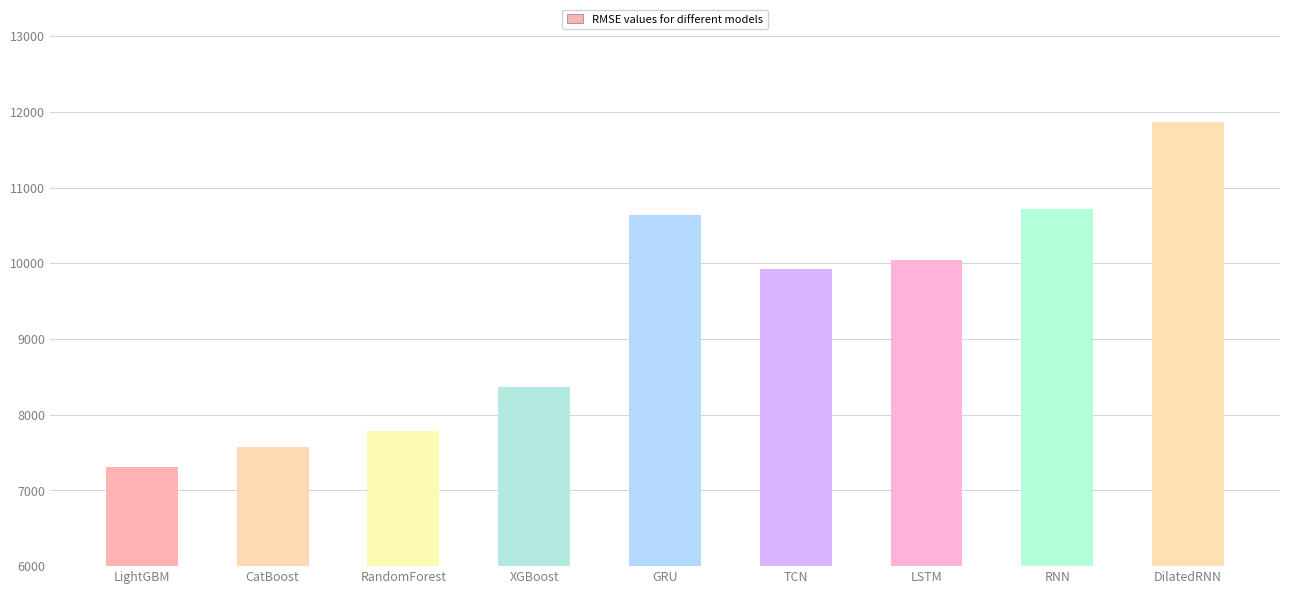

Is it true that the value at DilatedRNN is 11872.6?

True